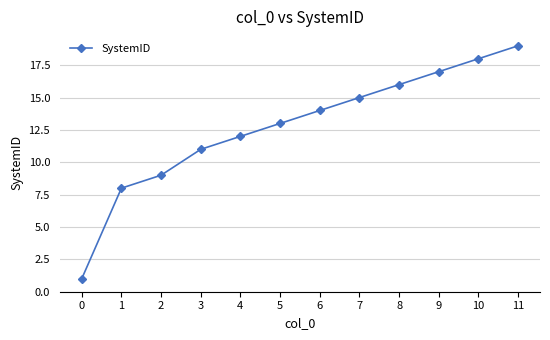

True or false: there are more than 2 points higher than both neighbors.

False